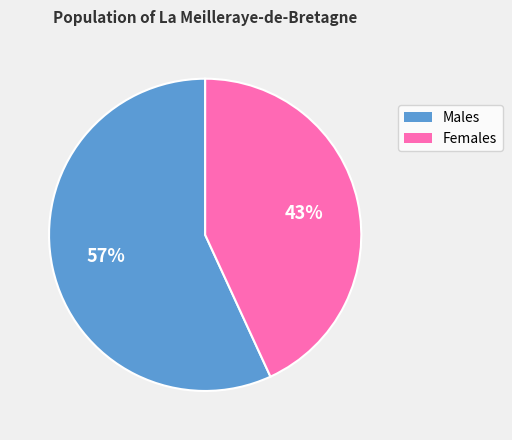

True or false: Males accounts for 57% of the total.

True